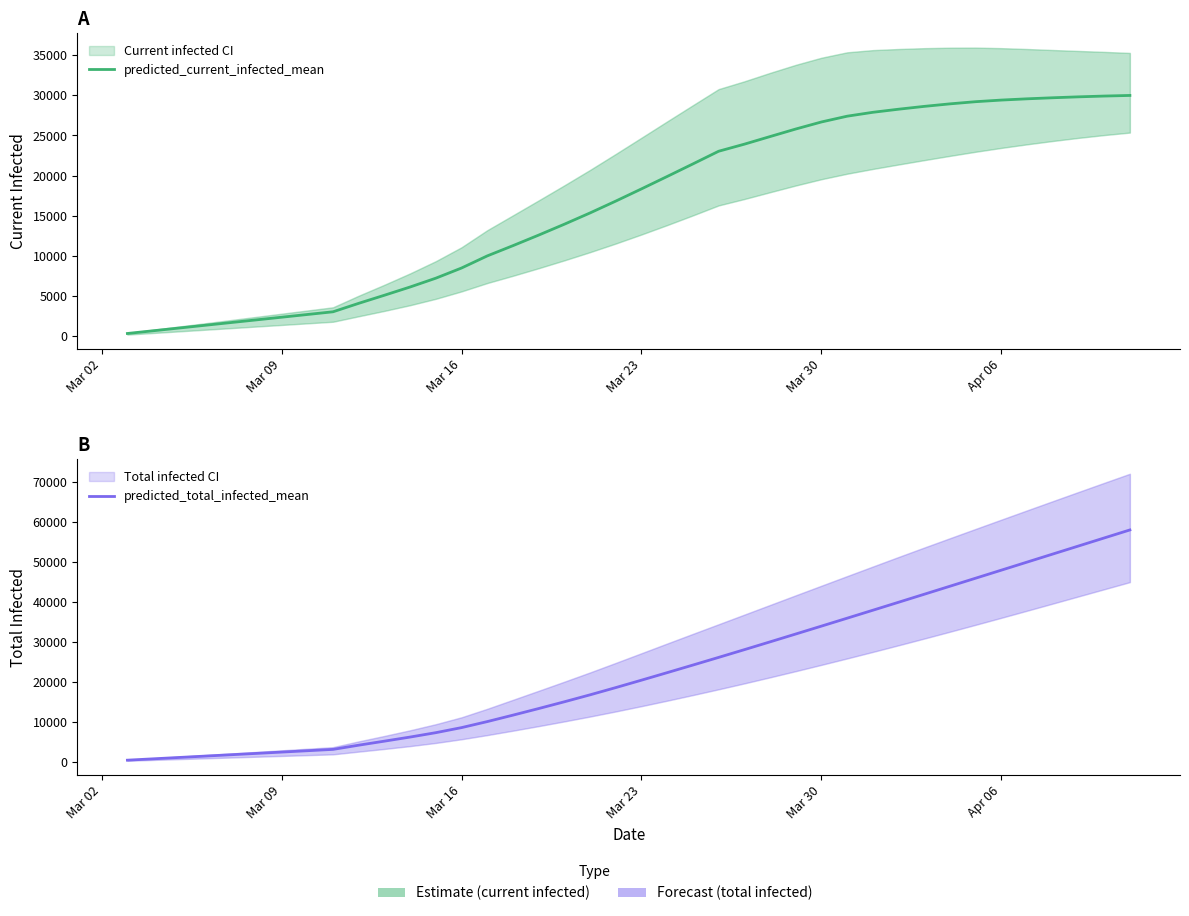

Which series has the widest spread of values?

predicted_total_infected_mean